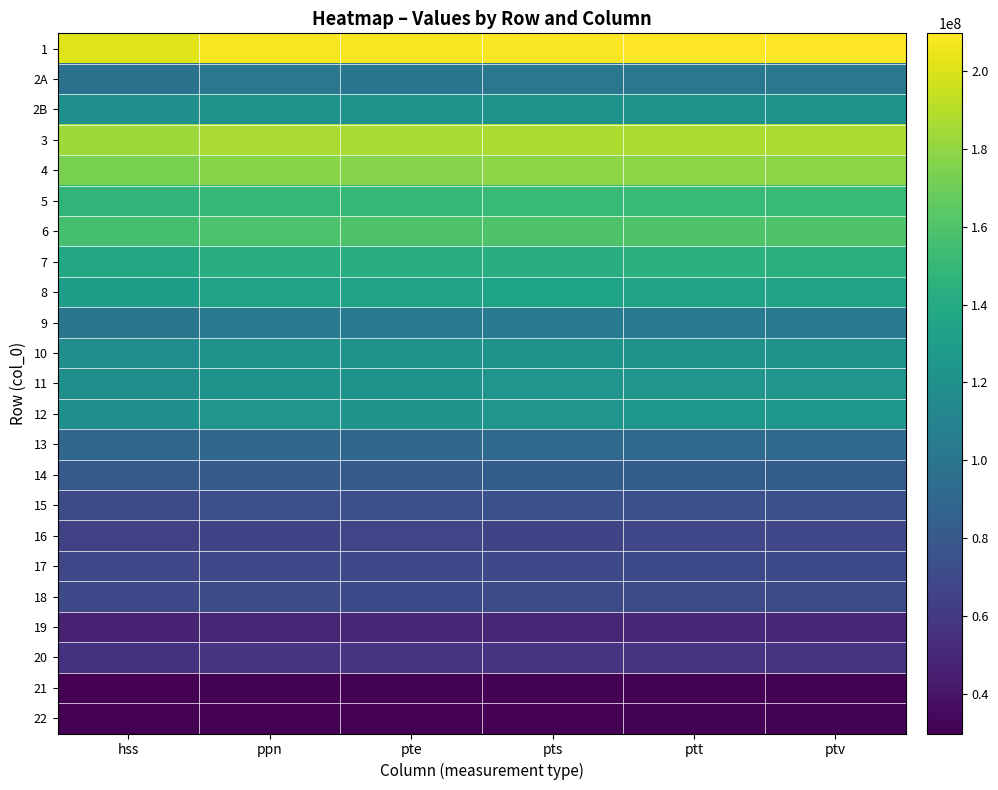

Reading left to right, list all the values displayed in this chart.

1: hss=201184808	ppn=207693016	pte=207662632	pts=208361565	ptt=209727695	ptv=209456509
2A: hss=97578885	ppn=101133834	pte=100769995	pts=101244140	ptt=101711139	ptv=101641596
2B: hss=119774465	ppn=121762150	pte=121578443	pts=122092400	ptt=122509128	ptv=122444969
3: hss=183169130	ppn=186990783	pte=186346107	pts=187553231	ptt=187828910	ptv=187819015
4: hss=173502588	ppn=177471347	pte=177045613	pts=178235829	ptt=178449849	ptv=178422401
5: hss=147300496	ppn=150616656	pte=150064349	pts=150950491	ptt=151344549	ptv=151313449
6: hss=156507639	ppn=158788149	pte=159340594	pts=159427036	ptt=160489062	ptv=159820153
7: hss=138073092	ppn=143038212	pte=142963658	pts=143184441	ptt=144418322	ptv=144110742
8: hss=130638280	ppn=133447188	pte=133659974	pts=133822968	ptt=134518283	ptv=134619437
9: hss=100479749	ppn=102992061	pte=103043207	pts=103559146	ptt=104108024	ptv=104052570
10: hss=118079216	ppn=121559722	pte=121247700	pts=121720258	ptt=122388425	ptv=122337162
11: hss=119081888	ppn=122649279	pte=122814444	pts=123403070	ptt=123947379	ptv=123906889
12: hss=120443739	ppn=123412273	pte=123087219	pts=123839893	ptt=124263611	ptv=124238232
13: hss=89386416	ppn=90770790	pte=90454028	pts=91002870	ptt=91108628	ptv=91102703
14: hss=80408195	ppn=82233248	pte=82173335	pts=82565316	ptt=82935038	ptv=82898484
15: hss=71275535	ppn=74049809	pte=73911677	pts=74100791	ptt=74589145	ptv=74446377
16: hss=65101540	ppn=66793599	pte=67282818	pts=66935290	ptt=68095195	ptv=67872516
17: hss=68342969	ppn=69120369	pte=69479395	pts=69583496	ptt=70449572	ptv=70278241
18: hss=69440327	ppn=70593940	pte=70450429	pts=70780996	ptt=70940510	ptv=70909895
19: hss=47974842	ppn=48080220	pte=48885471	pts=49396172	ptt=49964558	ptv=49940105
20: hss=56129963	ppn=56933979	pte=57176732	pts=57323762	ptt=57652295	ptv=57649956
21: hss=30134849	ppn=30670714	pte=30830732	pts=30871758	ptt=31090097	ptv=31045756
22: hss=29782989	ppn=29775796	pte=30111334	pts=30391113	ptt=30668590	ptv=30644713